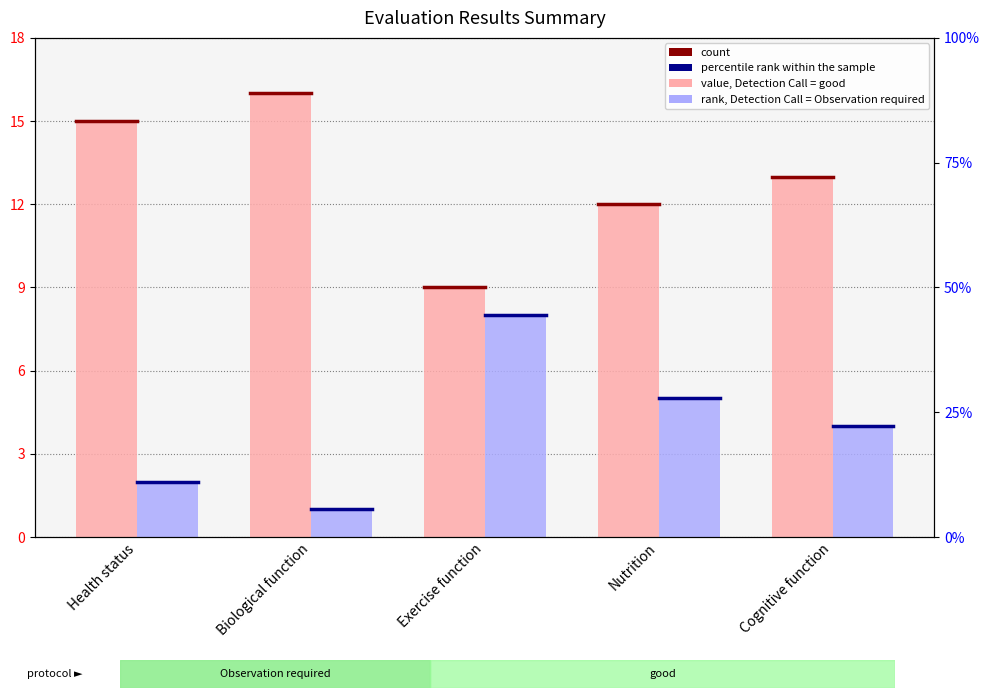

What is the maximum value for Observation required?

8